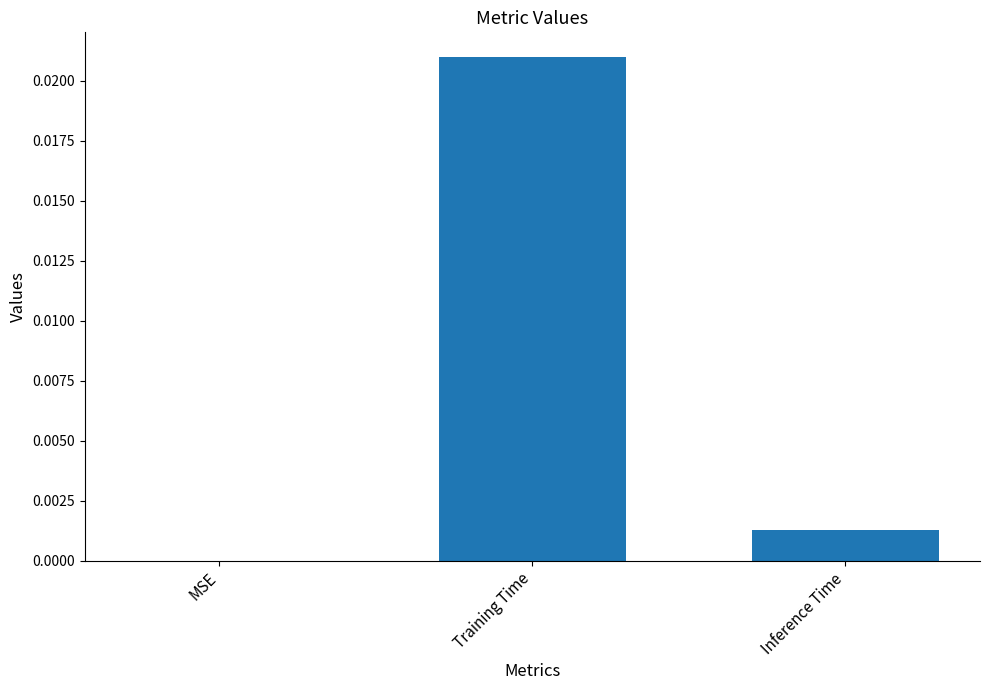

True or false: the data shows 0.0 at MSE.

True